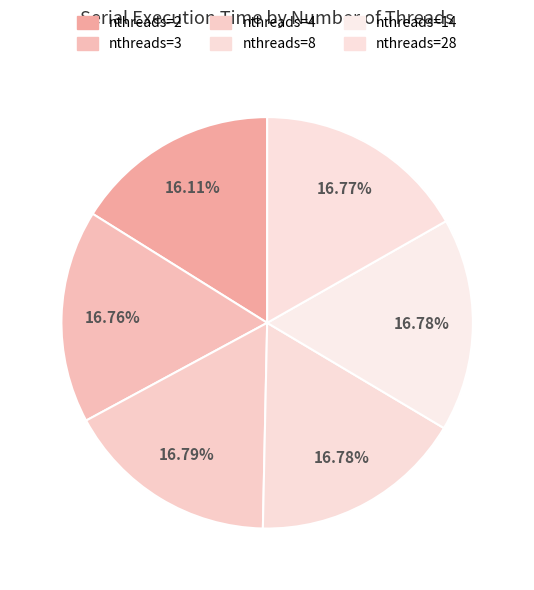

How many segments does this pie chart have?

6